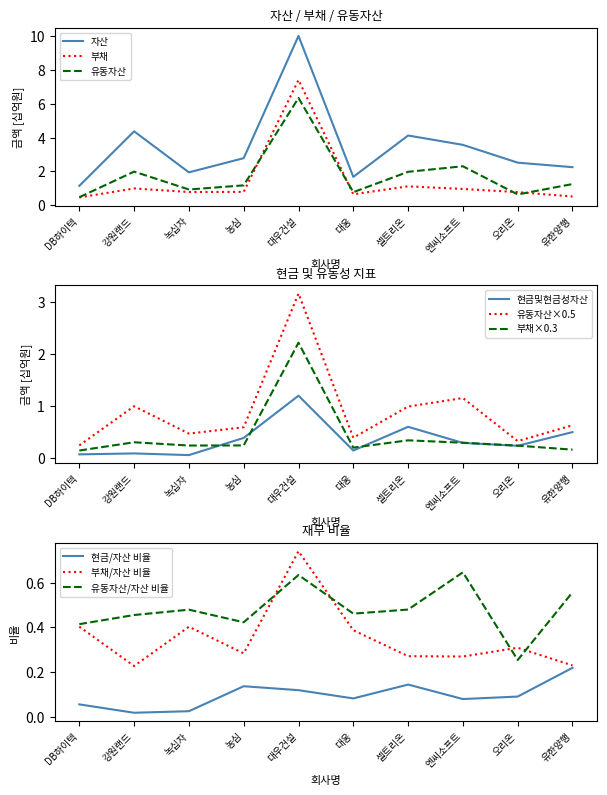

True or false: 부채×0.3 and 유동자산×0.5 intersect in this chart.

False